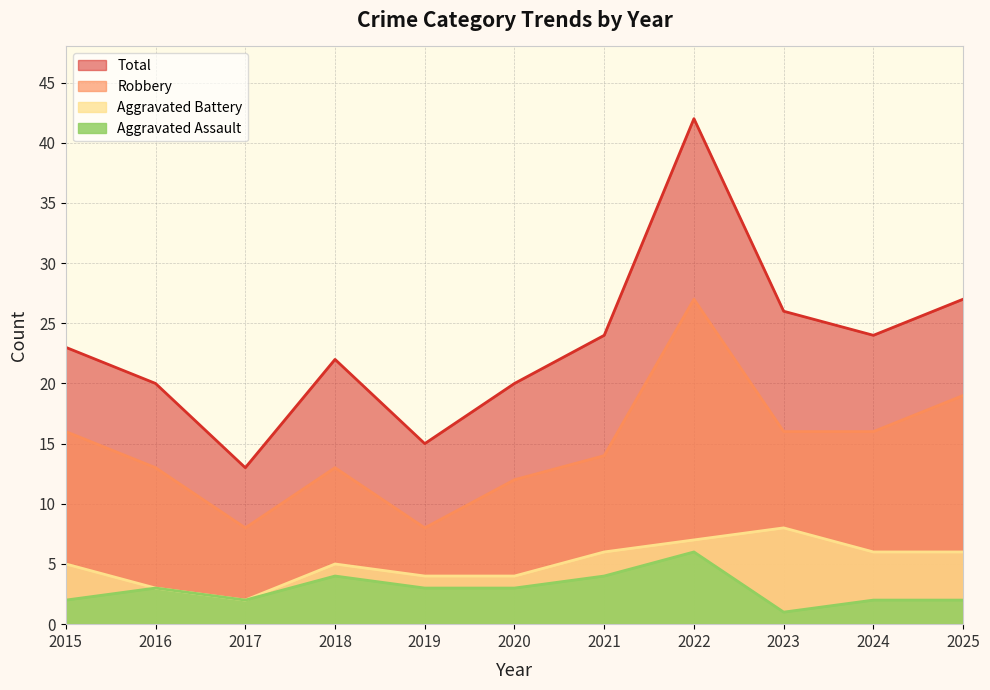

Is the value of Aggravated Battery at 2024 greater than the value of Robbery at 2024?

No